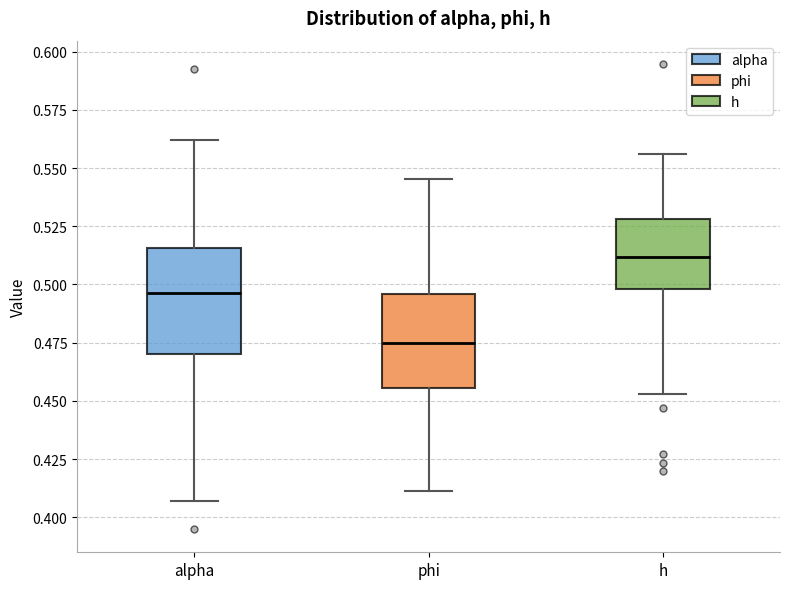

Comparing the boxes themselves (not the whiskers), which one is the tallest?

alpha